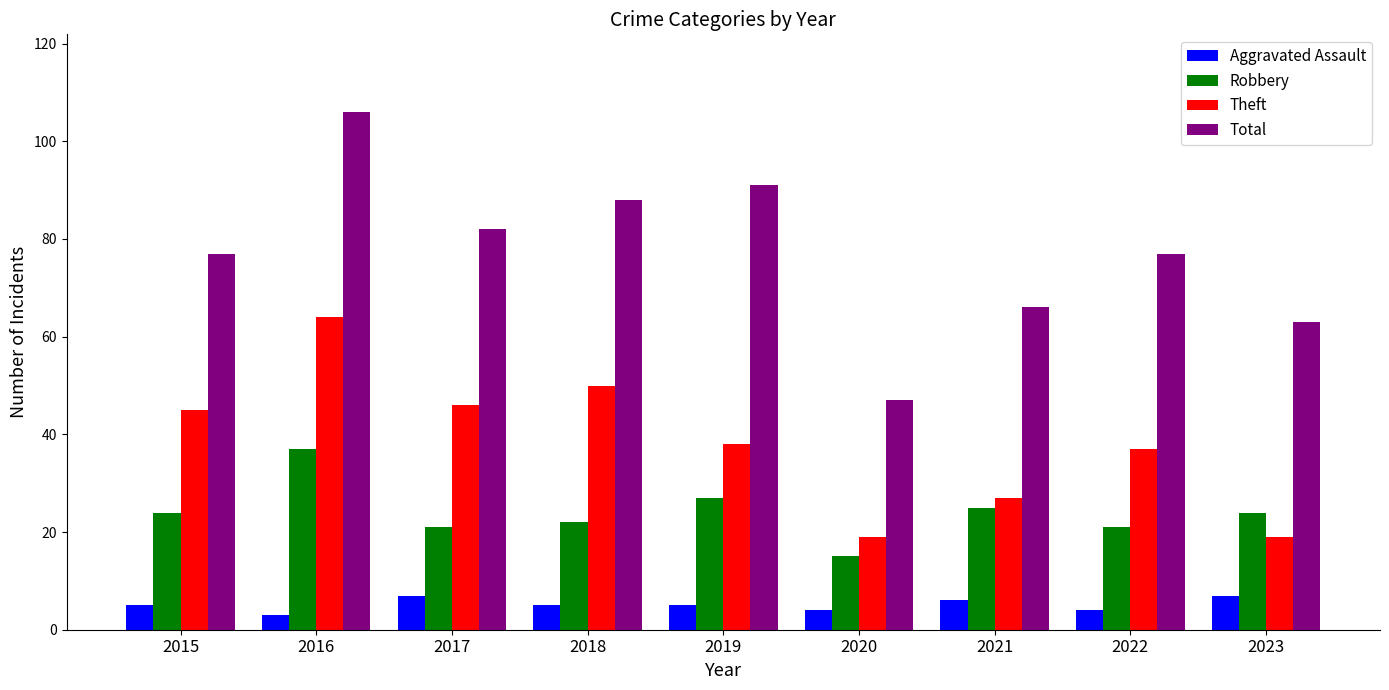

What is the lowest value of the Aggravated Assault series?

3